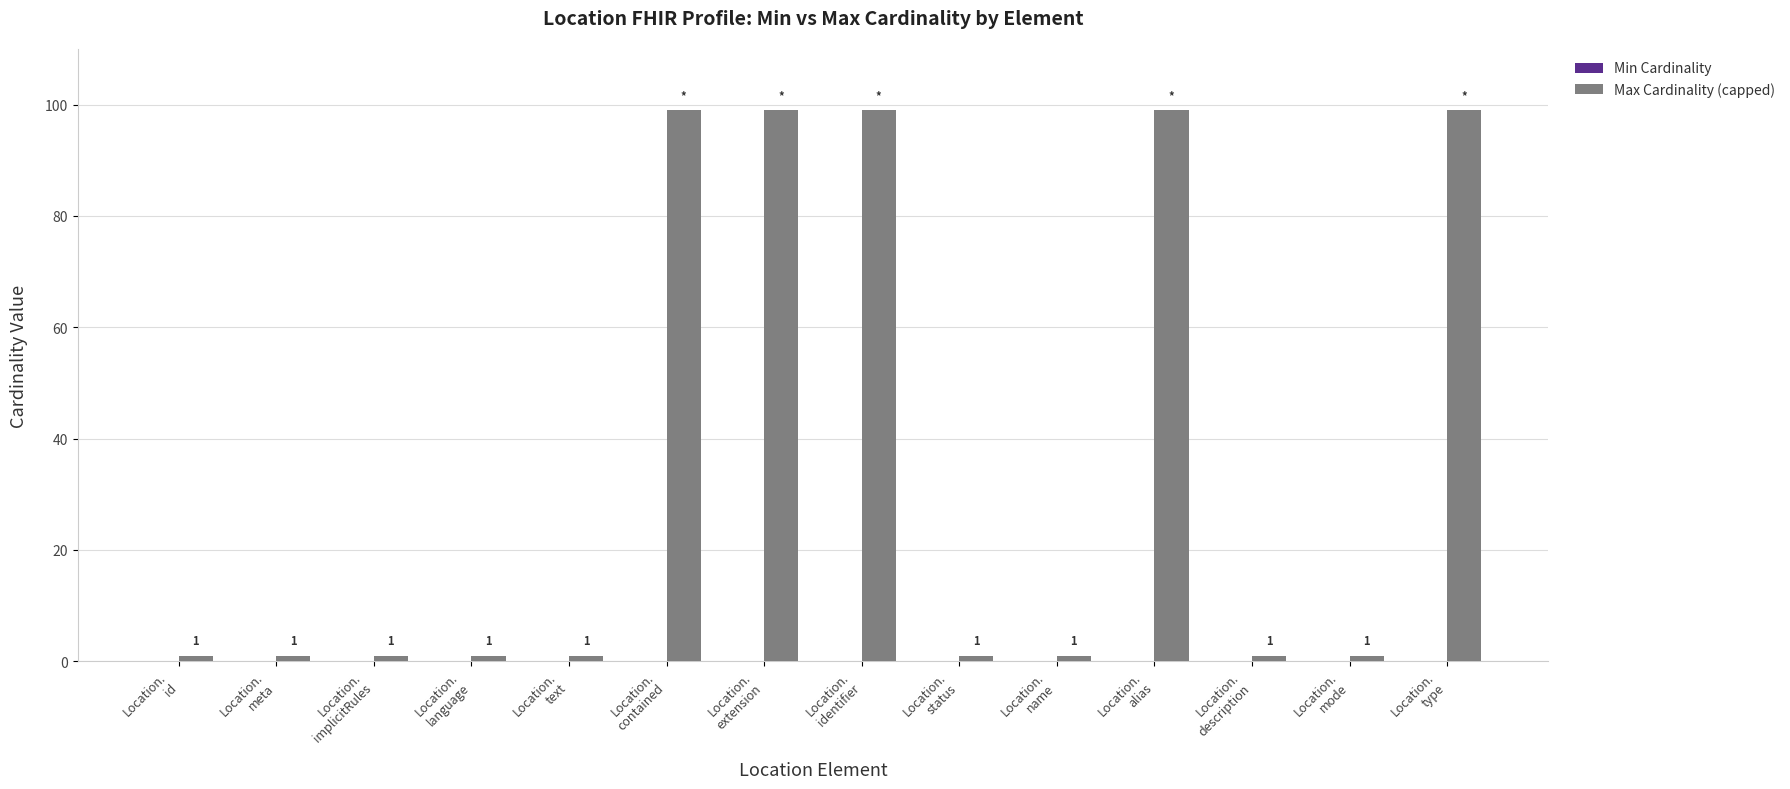

How many values are between 1 and 99?

14